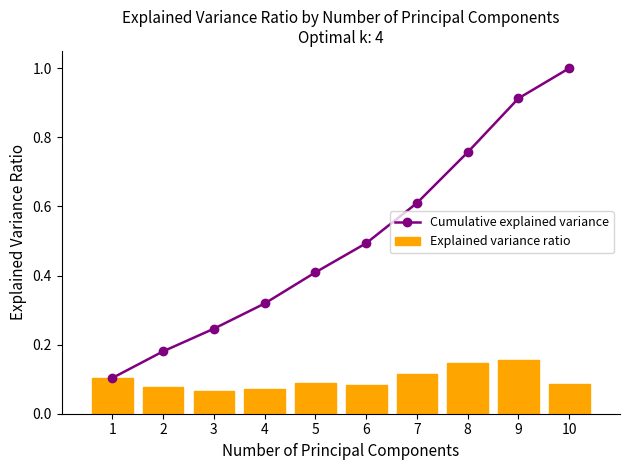

List the series in order of their overall mean, highest first.

Cumulative explained variance, Explained variance ratio